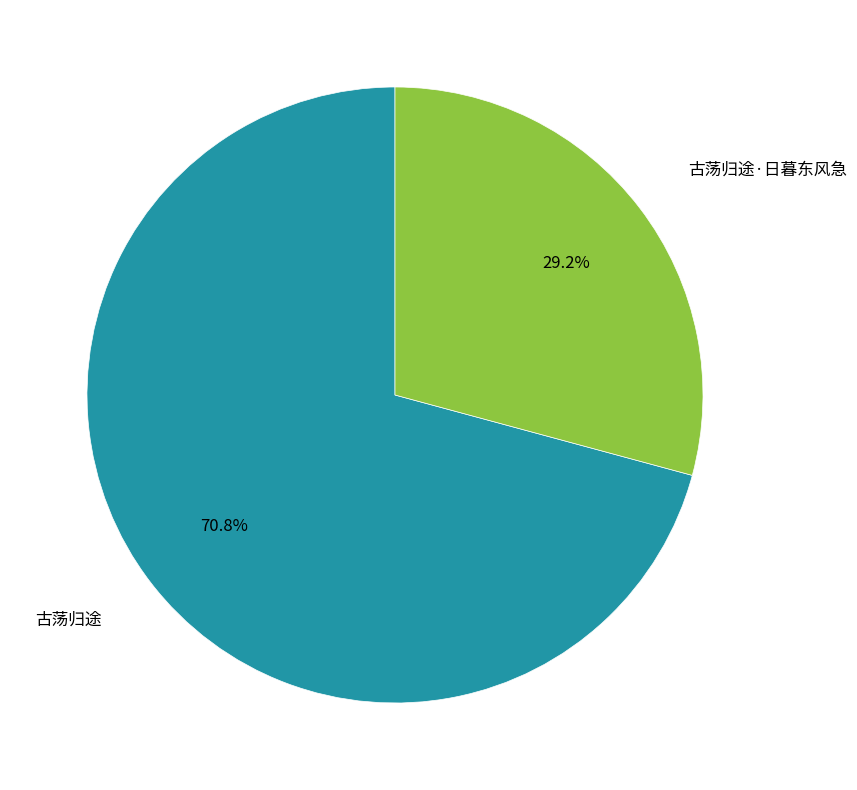

Is there a majority slice in this chart?

Yes